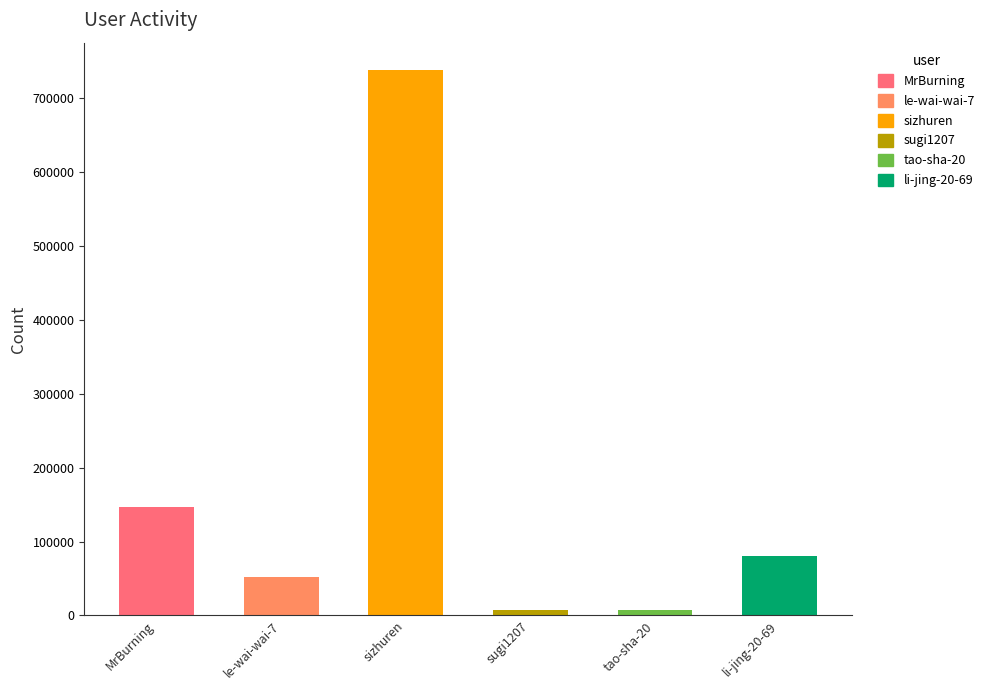

How many bars are there in total?

6